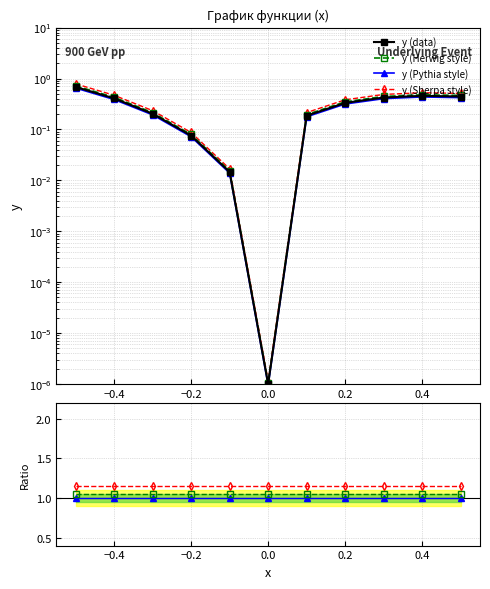

Count the number of categories in the chart.

11